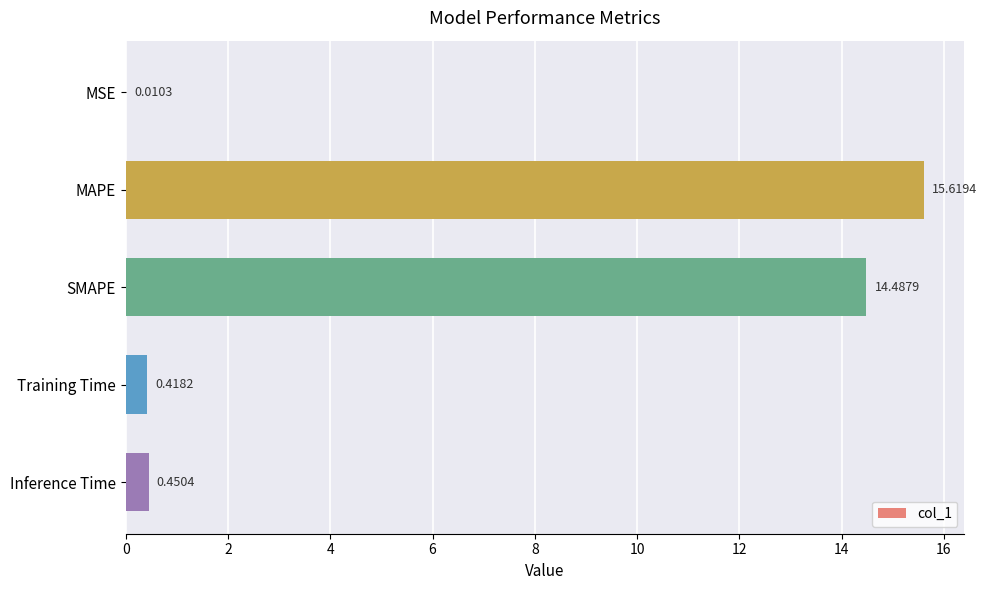

At which label is the value closest to 7?

Inference Time